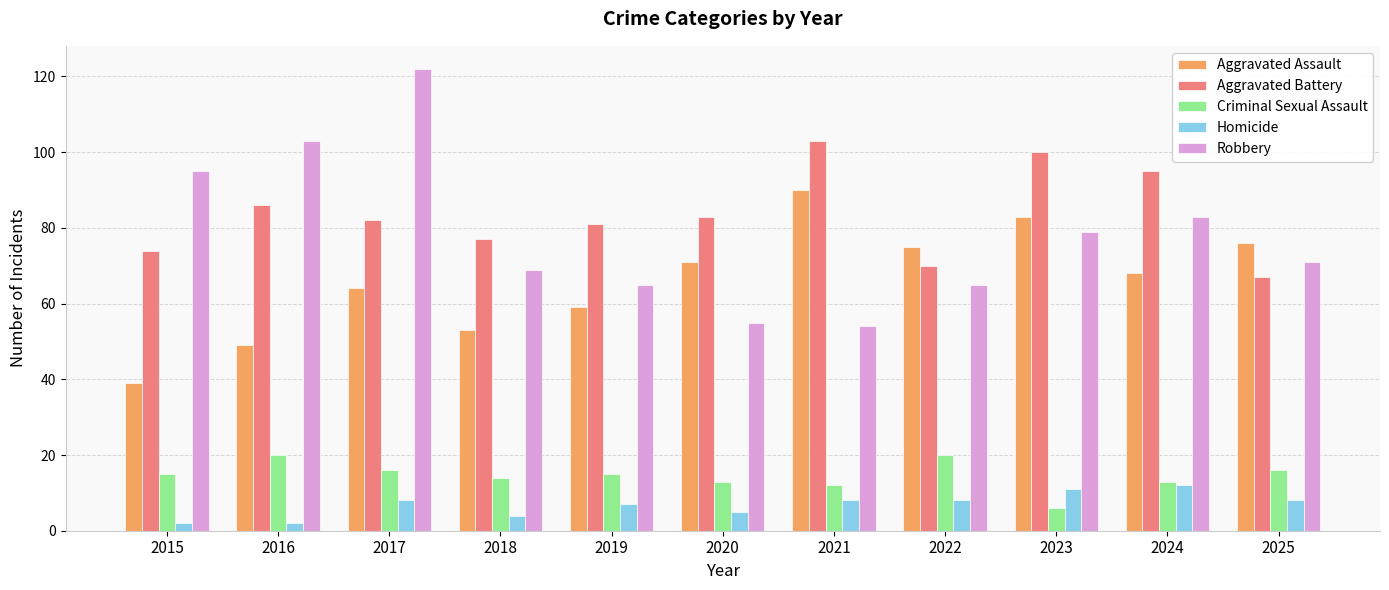

What is the maximum value for Aggravated Assault?

90